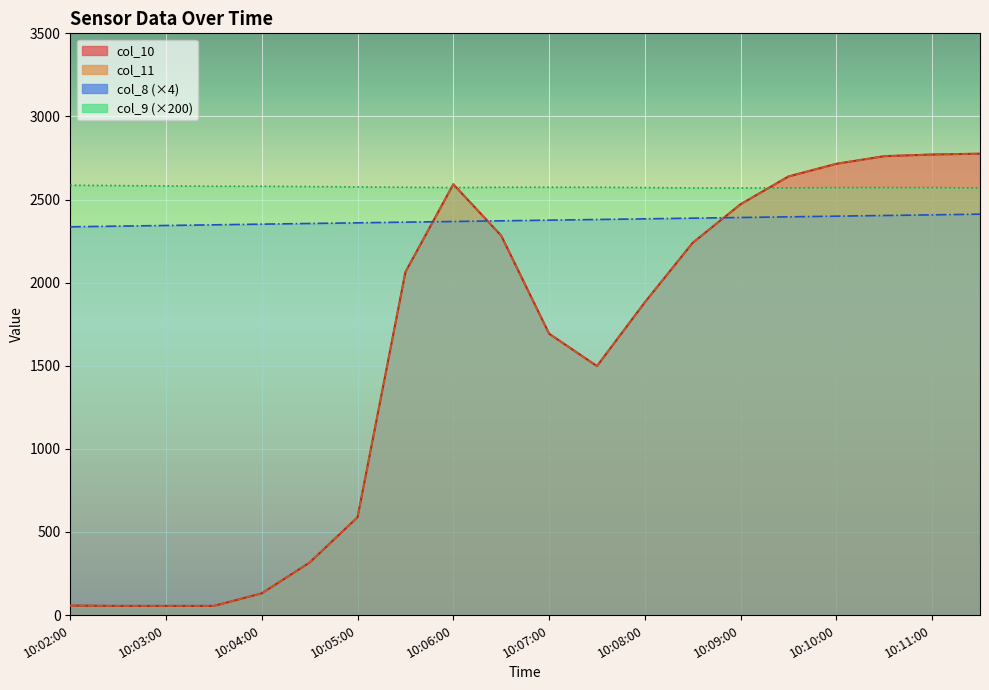

Rank the series by their maximum value, from highest to lowest.

col_10, col_11, col_9, col_8